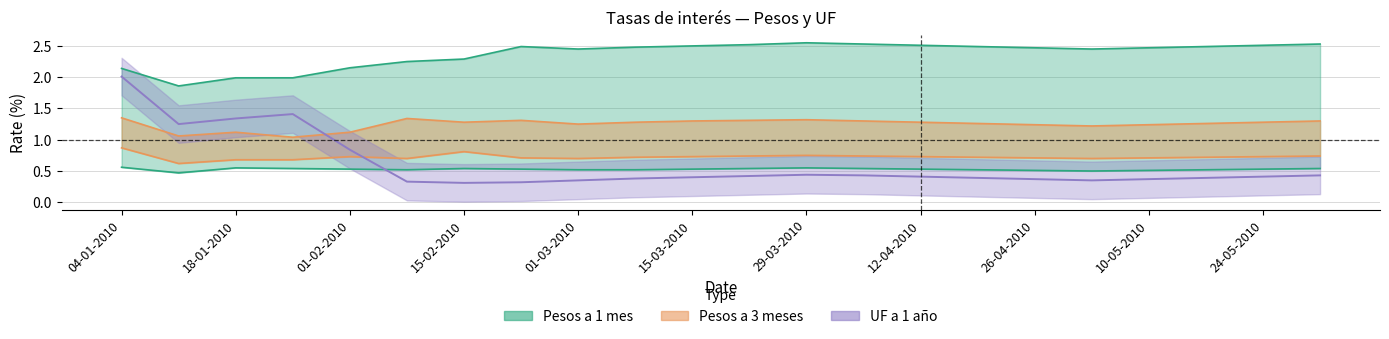

Reading right to left, extract all data points from this chart.

Pesos a 1 mes: 31-05-2010=0.5	24-05-2010=0.5	17-05-2010=0.5	10-05-2010=0.5	03-05-2010=0.5	26-04-2010=0.5	19-04-2010=0.5	12-04-2010=0.5	05-04-2010=0.5	29-03-2010=0.6	22-03-2010=0.5	15-03-2010=0.5	08-03-2010=0.5	01-03-2010=0.5	22-02-2010=0.5	15-02-2010=0.5	08-02-2010=0.5	01-02-2010=0.5	25-01-2010=0.5	18-01-2010=0.6	11-01-2010=0.5	04-01-2010=0.6
Pesos a 3 meses: 31-05-2010=0.7	24-05-2010=0.7	17-05-2010=0.7	10-05-2010=0.7	03-05-2010=0.7	26-04-2010=0.7	19-04-2010=0.7	12-04-2010=0.7	05-04-2010=0.7	29-03-2010=0.8	22-03-2010=0.7	15-03-2010=0.7	08-03-2010=0.7	01-03-2010=0.7	22-02-2010=0.7	15-02-2010=0.8	08-02-2010=0.7	01-02-2010=0.7	25-01-2010=0.7	18-01-2010=0.7	11-01-2010=0.6	04-01-2010=0.9
Pesos a 6 meses: 31-05-2010=1.3	24-05-2010=1.3	17-05-2010=1.3	10-05-2010=1.2	03-05-2010=1.2	26-04-2010=1.2	19-04-2010=1.3	12-04-2010=1.3	05-04-2010=1.3	29-03-2010=1.3	22-03-2010=1.3	15-03-2010=1.3	08-03-2010=1.3	01-03-2010=1.2	22-02-2010=1.3	15-02-2010=1.3	08-02-2010=1.3	01-02-2010=1.1	25-01-2010=1.0	18-01-2010=1.1	11-01-2010=1.1	04-01-2010=1.4
Pesos a 1 año: 31-05-2010=2.5	24-05-2010=2.5	17-05-2010=2.5	10-05-2010=2.5	03-05-2010=2.5	26-04-2010=2.5	19-04-2010=2.5	12-04-2010=2.5	05-04-2010=2.5	29-03-2010=2.5	22-03-2010=2.5	15-03-2010=2.5	08-03-2010=2.5	01-03-2010=2.5	22-02-2010=2.5	15-02-2010=2.3	08-02-2010=2.2	01-02-2010=2.1	25-01-2010=2.0	18-01-2010=2.0	11-01-2010=1.9	04-01-2010=2.1
UF a 1 año: 31-05-2010=0.4	24-05-2010=0.4	17-05-2010=0.4	10-05-2010=0.4	03-05-2010=0.3	26-04-2010=0.4	19-04-2010=0.4	12-04-2010=0.4	05-04-2010=0.4	29-03-2010=0.4	22-03-2010=0.4	15-03-2010=0.4	08-03-2010=0.4	01-03-2010=0.3	22-02-2010=0.3	15-02-2010=0.3	08-02-2010=0.3	01-02-2010=0.8	25-01-2010=1.4	18-01-2010=1.3	11-01-2010=1.2	04-01-2010=2.0